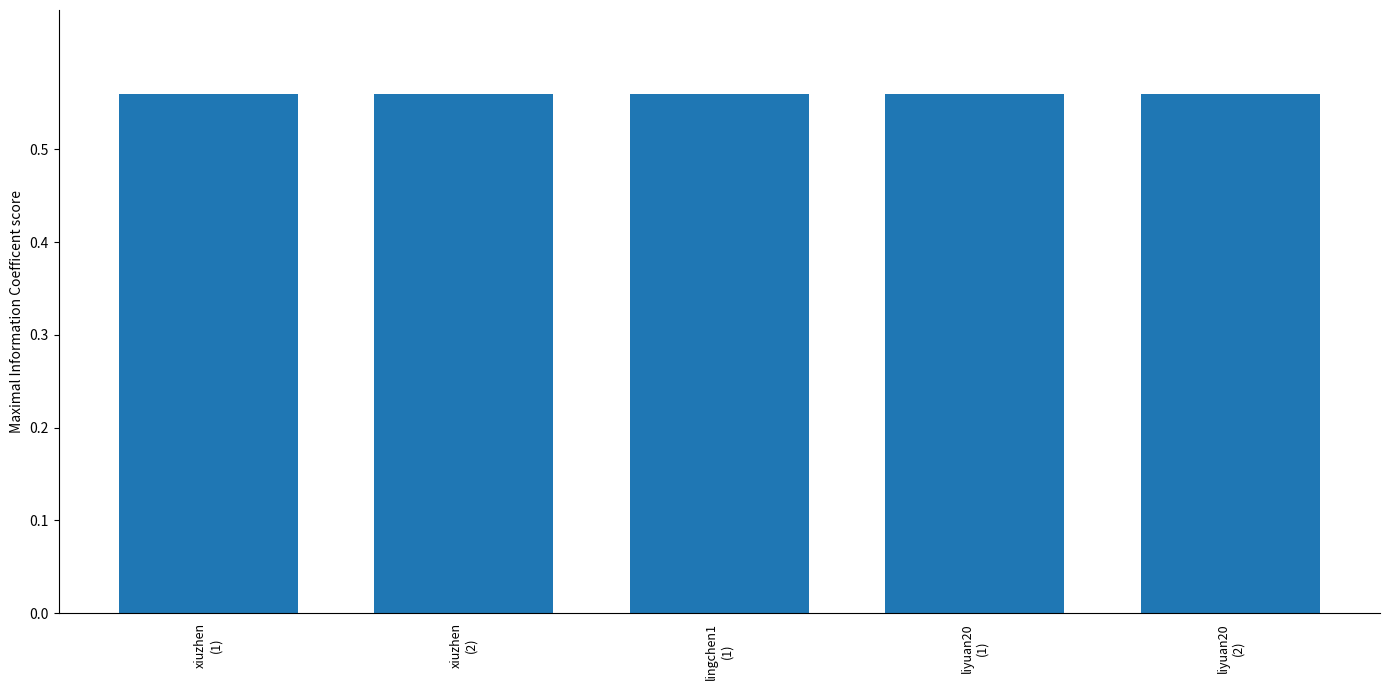

What is the sum of all values?

2.8